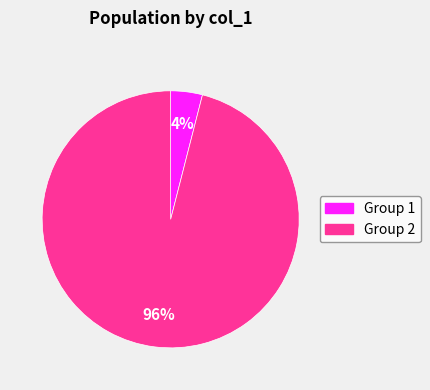

To the nearest percent, what is the difference between the largest and smallest slice percentages?

92%